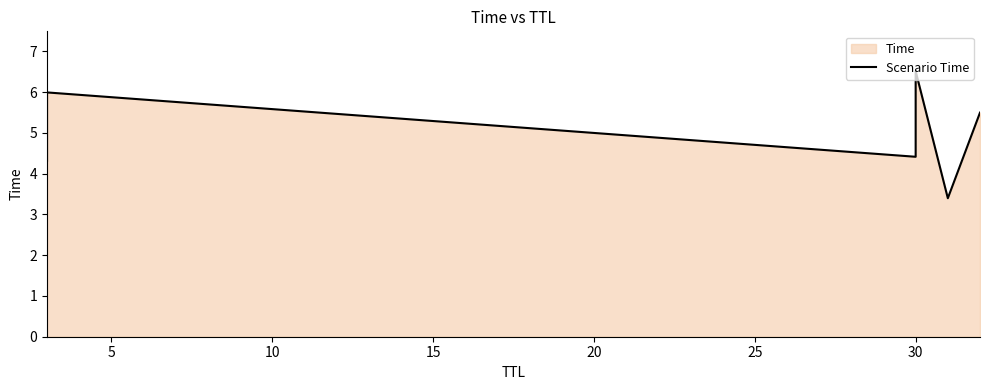

What is the value of the 6th point from the left?

5.5